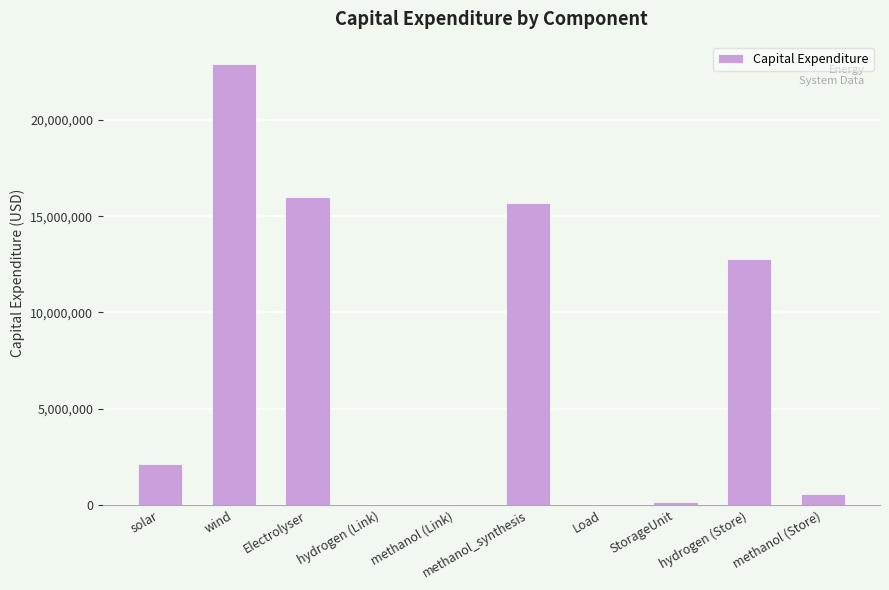

True or false: the data shows 12792215.9 at hydrogen (Store).

True